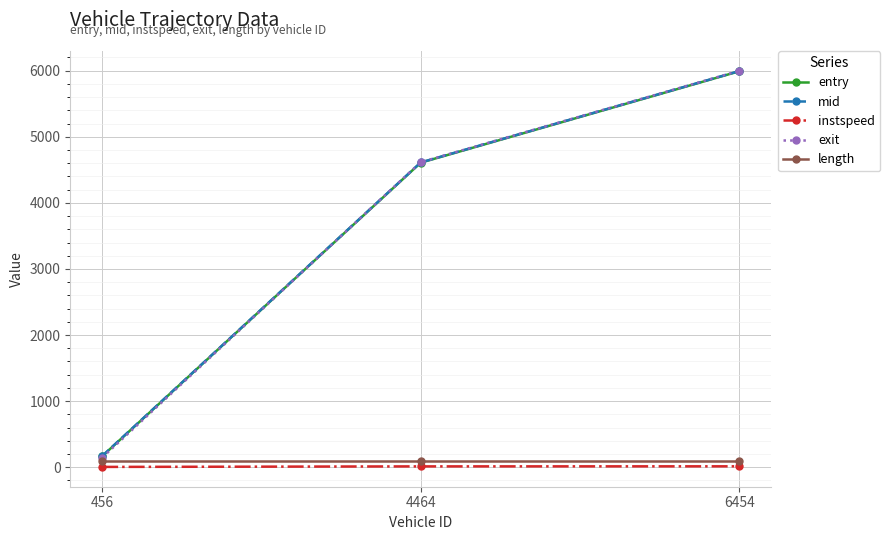

Read the instspeed value at 4464.

13.0